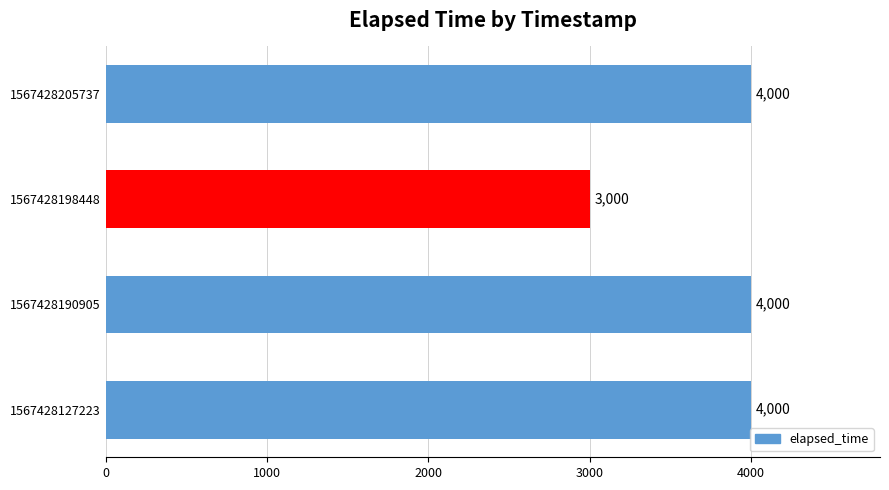

Approximately how many times larger is the value at 1567428190905 compared to 1567428198448?

1.3